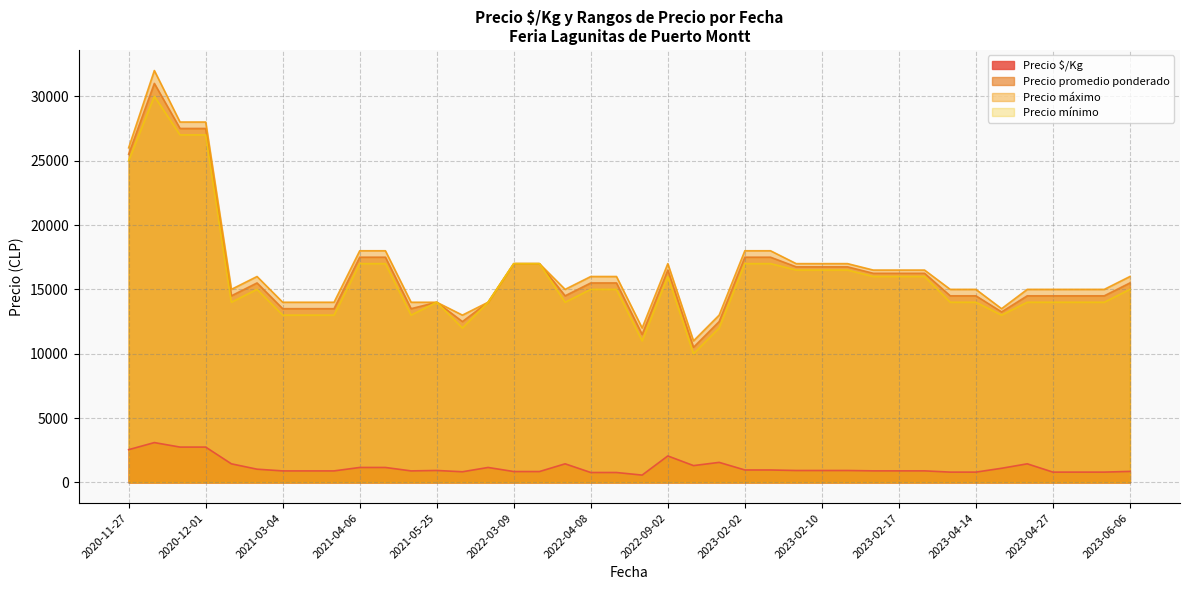

What is the approximate value of Precio promedio ponderado at 2021-03-04, to the nearest 50?

13500